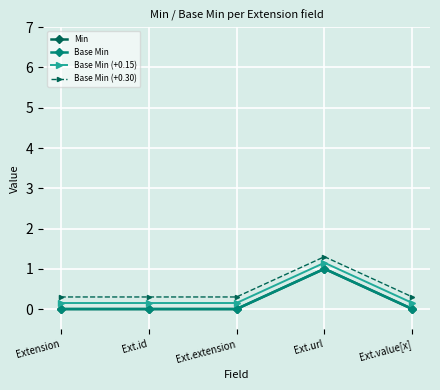

Is this an area chart (filled region under the line)?

No